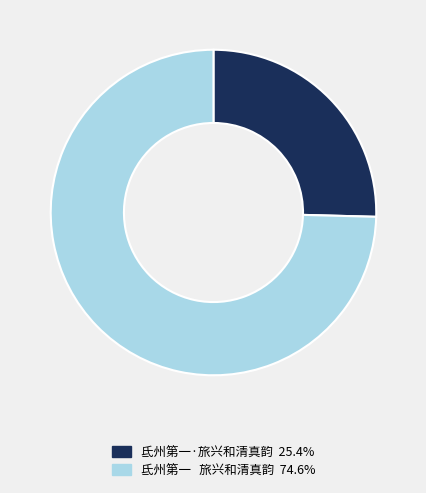

What is the smallest slice in the pie chart?

氐州第一·旅兴和清真韵